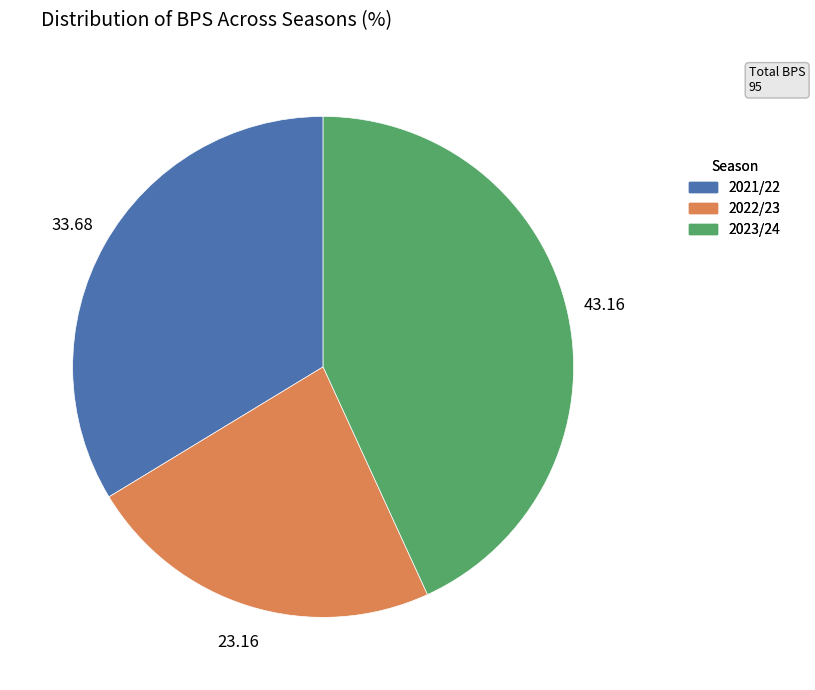

Which slice is the largest?

2023/24